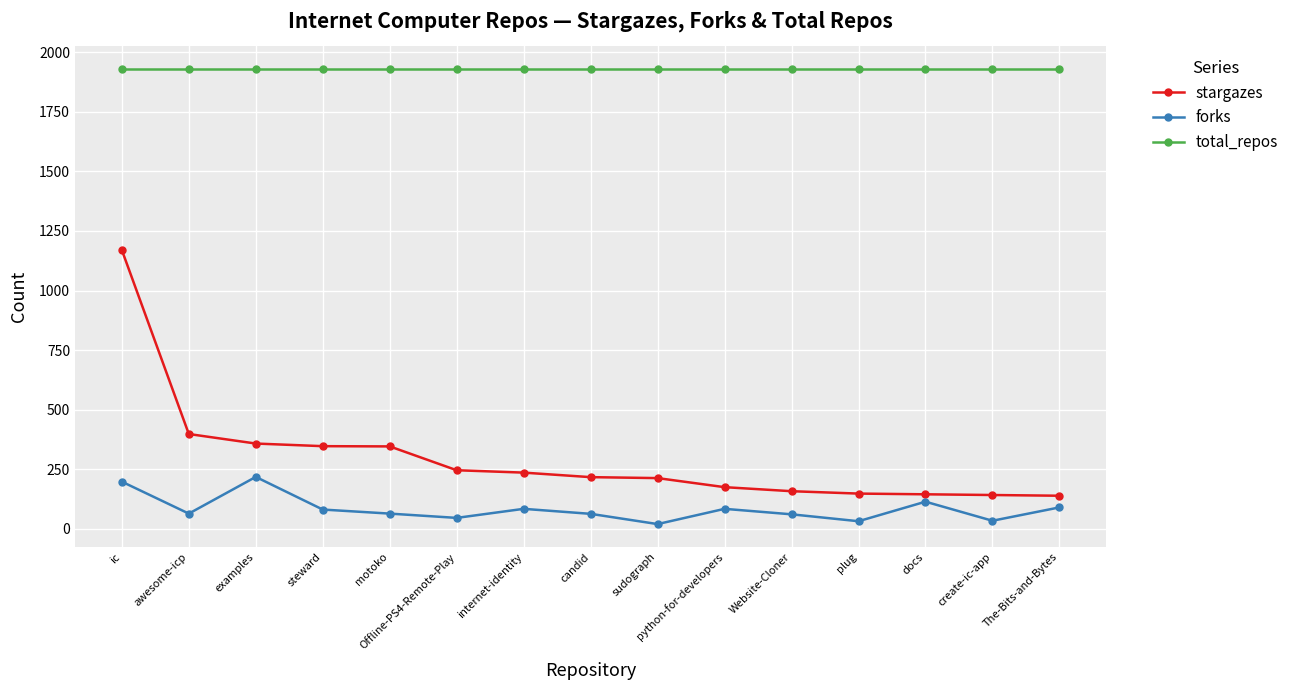

True or false: forks and stargazes cross at least once.

False